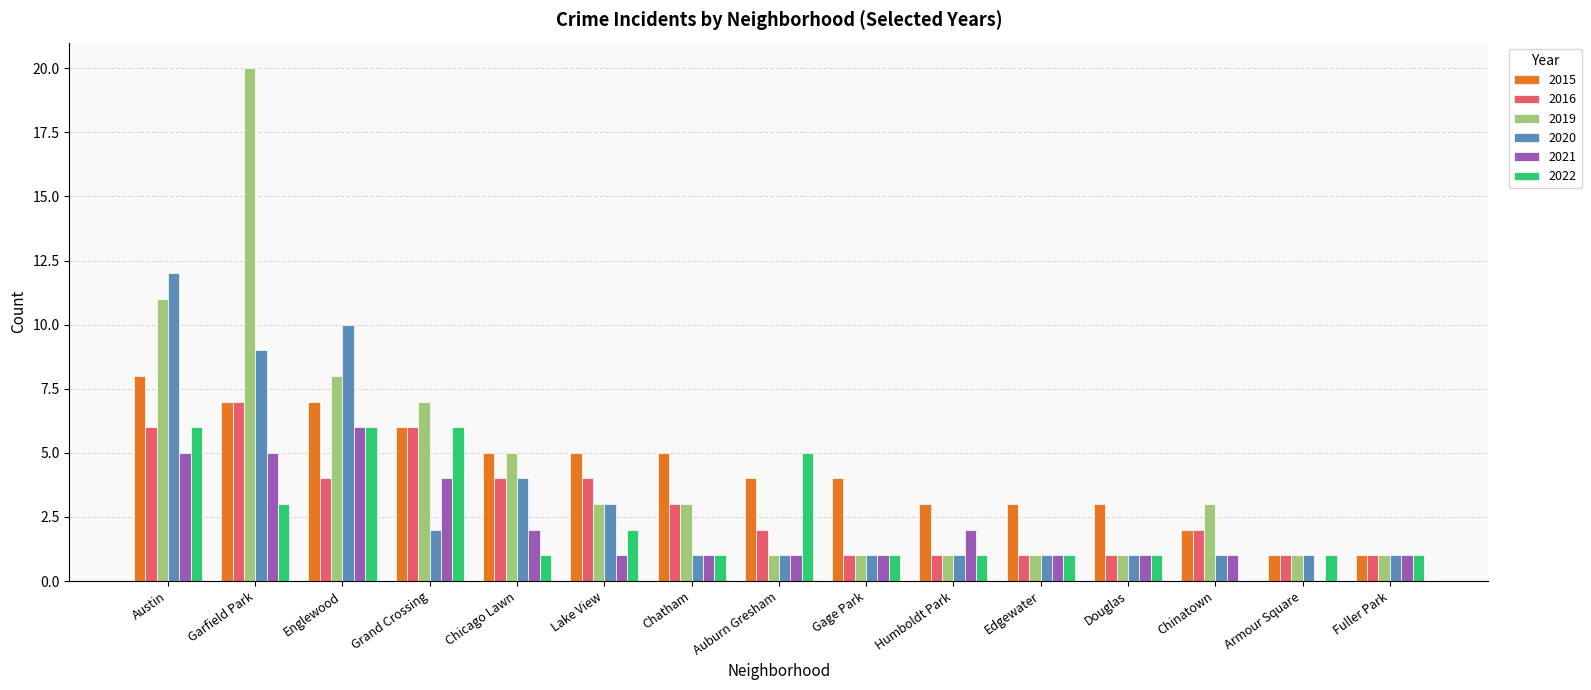

What is the maximum value for 2020?

12